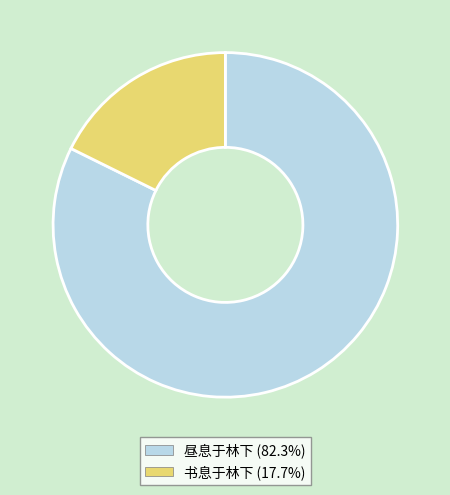

Count the number of slices in the pie.

2